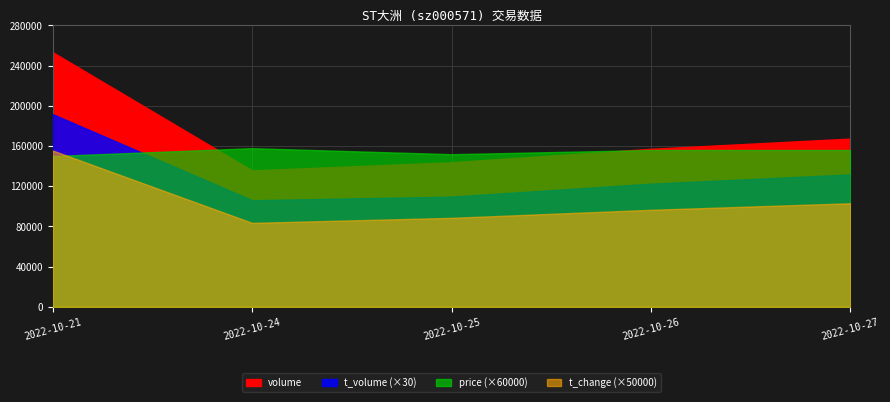

What is the difference between the maximum and minimum values in the volume series?

117627.0